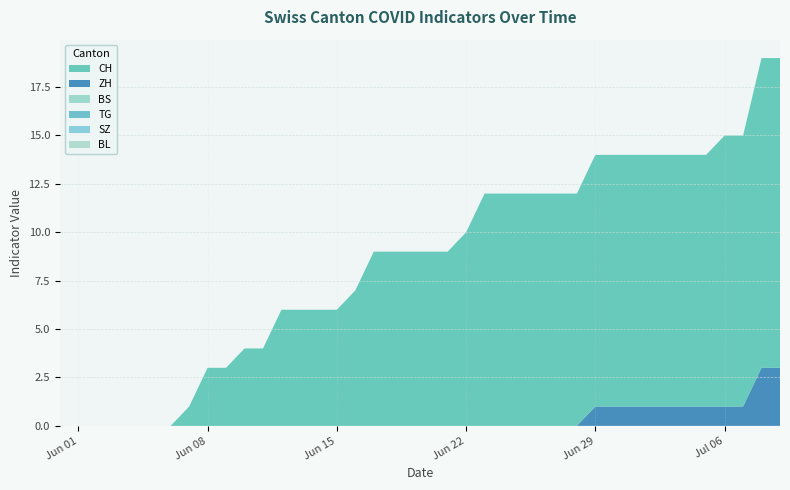

Reading left to right, list all the values displayed in this chart.

CH: 2020-05-31=0	2020-06-01=0	2020-06-02=0	2020-06-03=0	2020-06-04=0	2020-06-05=0	2020-06-06=0	2020-06-07=1	2020-06-08=3	2020-06-09=3	2020-06-10=4	2020-06-11=4	2020-06-12=6	2020-06-13=6	2020-06-14=6	2020-06-15=6	2020-06-16=7	2020-06-17=9	2020-06-18=9	2020-06-19=9	2020-06-20=9	2020-06-21=9	2020-06-22=10	2020-06-23=12	2020-06-24=12	2020-06-25=12	2020-06-26=12	2020-06-27=12	2020-06-28=12	2020-06-29=13	2020-06-30=13	2020-07-01=13	2020-07-02=13	2020-07-03=13	2020-07-04=13	2020-07-05=13	2020-07-06=14	2020-07-07=14	2020-07-08=16	2020-07-09=16
ZH: 2020-05-31=0	2020-06-01=0	2020-06-02=0	2020-06-03=0	2020-06-04=0	2020-06-05=0	2020-06-06=0	2020-06-07=0	2020-06-08=0	2020-06-09=0	2020-06-10=0	2020-06-11=0	2020-06-12=0	2020-06-13=0	2020-06-14=0	2020-06-15=0	2020-06-16=0	2020-06-17=0	2020-06-18=0	2020-06-19=0	2020-06-20=0	2020-06-21=0	2020-06-22=0	2020-06-23=0	2020-06-24=0	2020-06-25=0	2020-06-26=0	2020-06-27=0	2020-06-28=0	2020-06-29=1	2020-06-30=1	2020-07-01=1	2020-07-02=1	2020-07-03=1	2020-07-04=1	2020-07-05=1	2020-07-06=1	2020-07-07=1	2020-07-08=3	2020-07-09=3
BS: 2020-05-31=0	2020-06-01=0	2020-06-02=0	2020-06-03=0	2020-06-04=0	2020-06-05=0	2020-06-06=0	2020-06-07=0	2020-06-08=0	2020-06-09=0	2020-06-10=0	2020-06-11=0	2020-06-12=0	2020-06-13=0	2020-06-14=0	2020-06-15=0	2020-06-16=0	2020-06-17=0	2020-06-18=0	2020-06-19=0	2020-06-20=0	2020-06-21=0	2020-06-22=0	2020-06-23=0	2020-06-24=0	2020-06-25=0	2020-06-26=0	2020-06-27=0	2020-06-28=0	2020-06-29=0	2020-06-30=0	2020-07-01=0	2020-07-02=0	2020-07-03=0	2020-07-04=0	2020-07-05=0	2020-07-06=0	2020-07-07=0	2020-07-08=0	2020-07-09=0
SZ: 2020-05-31=0	2020-06-01=0	2020-06-02=0	2020-06-03=0	2020-06-04=0	2020-06-05=0	2020-06-06=0	2020-06-07=0	2020-06-08=0	2020-06-09=0	2020-06-10=0	2020-06-11=0	2020-06-12=0	2020-06-13=0	2020-06-14=0	2020-06-15=0	2020-06-16=0	2020-06-17=0	2020-06-18=0	2020-06-19=0	2020-06-20=0	2020-06-21=0	2020-06-22=0	2020-06-23=0	2020-06-24=0	2020-06-25=0	2020-06-26=0	2020-06-27=0	2020-06-28=0	2020-06-29=0	2020-06-30=0	2020-07-01=0	2020-07-02=0	2020-07-03=0	2020-07-04=0	2020-07-05=0	2020-07-06=0	2020-07-07=0	2020-07-08=0	2020-07-09=0
TG: 2020-05-31=0	2020-06-01=0	2020-06-02=0	2020-06-03=0	2020-06-04=0	2020-06-05=0	2020-06-06=0	2020-06-07=0	2020-06-08=0	2020-06-09=0	2020-06-10=0	2020-06-11=0	2020-06-12=0	2020-06-13=0	2020-06-14=0	2020-06-15=0	2020-06-16=0	2020-06-17=0	2020-06-18=0	2020-06-19=0	2020-06-20=0	2020-06-21=0	2020-06-22=0	2020-06-23=0	2020-06-24=0	2020-06-25=0	2020-06-26=0	2020-06-27=0	2020-06-28=0	2020-06-29=0	2020-06-30=0	2020-07-01=0	2020-07-02=0	2020-07-03=0	2020-07-04=0	2020-07-05=0	2020-07-06=0	2020-07-07=0	2020-07-08=0	2020-07-09=0
BL: 2020-05-31=0	2020-06-01=0	2020-06-02=0	2020-06-03=0	2020-06-04=0	2020-06-05=0	2020-06-06=0	2020-06-07=0	2020-06-08=0	2020-06-09=0	2020-06-10=0	2020-06-11=0	2020-06-12=0	2020-06-13=0	2020-06-14=0	2020-06-15=0	2020-06-16=0	2020-06-17=0	2020-06-18=0	2020-06-19=0	2020-06-20=0	2020-06-21=0	2020-06-22=0	2020-06-23=0	2020-06-24=0	2020-06-25=0	2020-06-26=0	2020-06-27=0	2020-06-28=0	2020-06-29=0	2020-06-30=0	2020-07-01=0	2020-07-02=0	2020-07-03=0	2020-07-04=0	2020-07-05=0	2020-07-06=0	2020-07-07=0	2020-07-08=0	2020-07-09=0